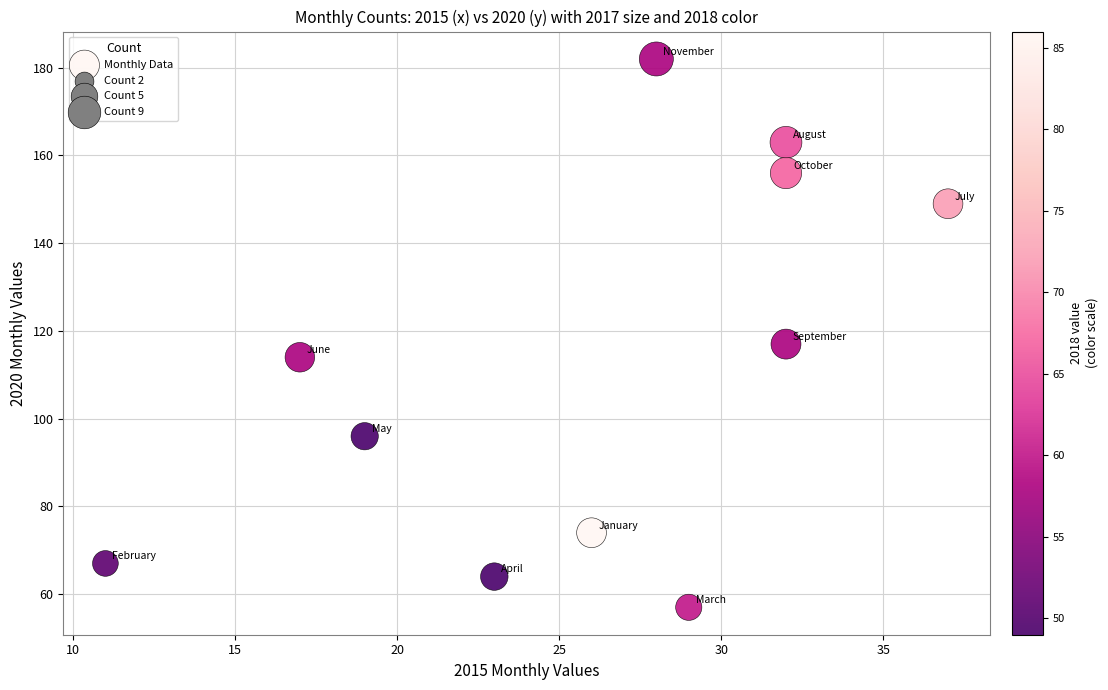

What is the range of X values (max minus min)?

26